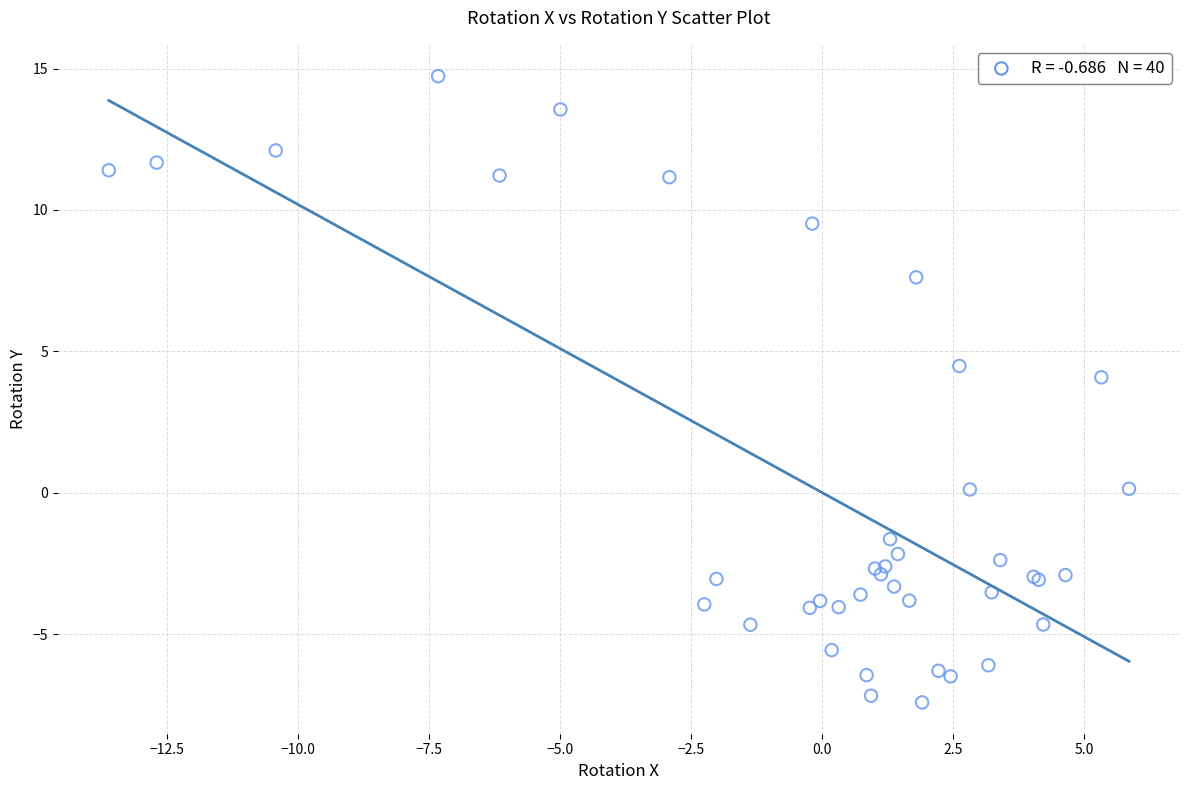

What Y value in the scatter plot is closest to 3?

4.1